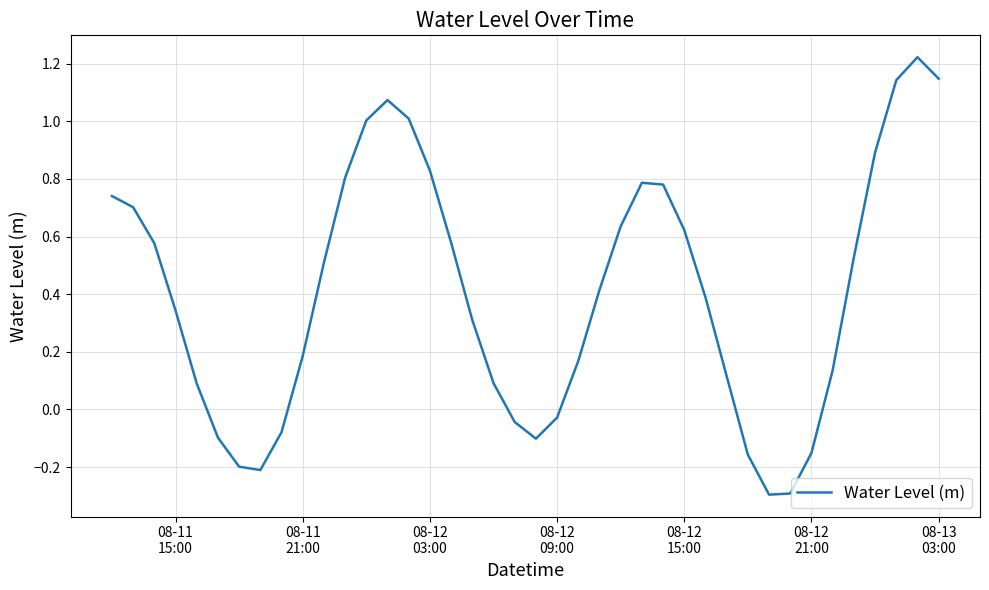

What is the difference between the maximum and minimum values?

1.5